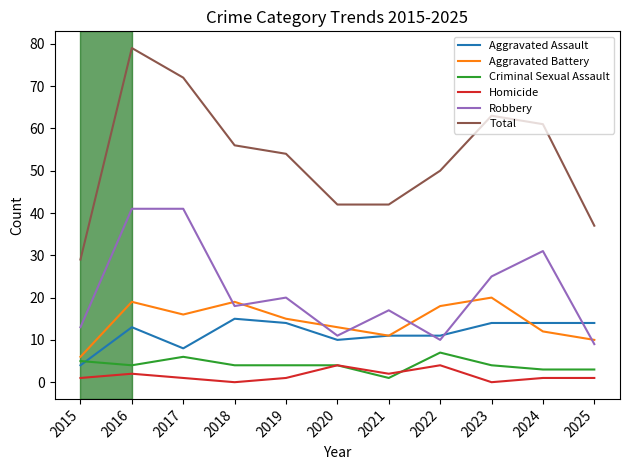

What is the difference between the second highest and second lowest values in the Homicide series?

4